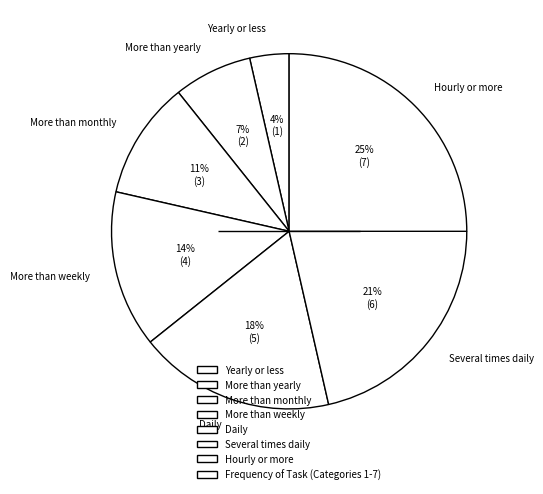

Is it true that More than yearly is 7% of the pie?

True